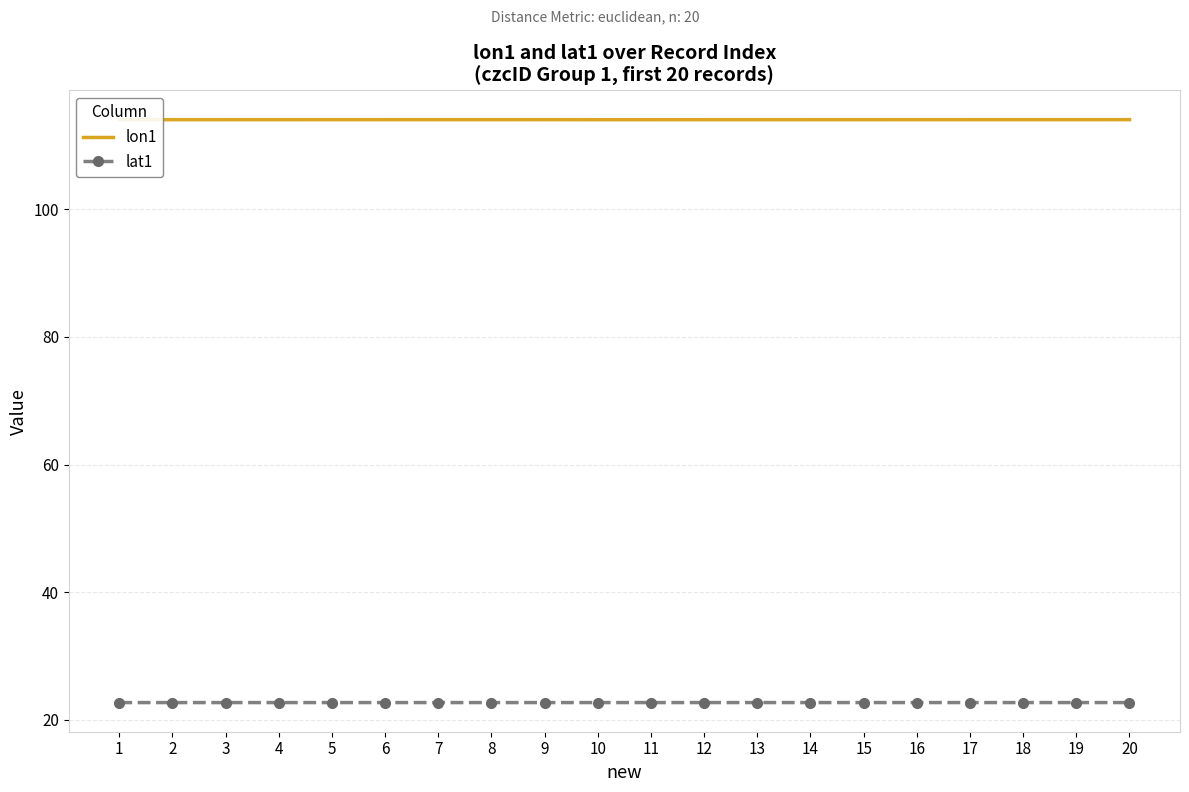

True or false: lat1 and lon1 intersect in this chart.

False